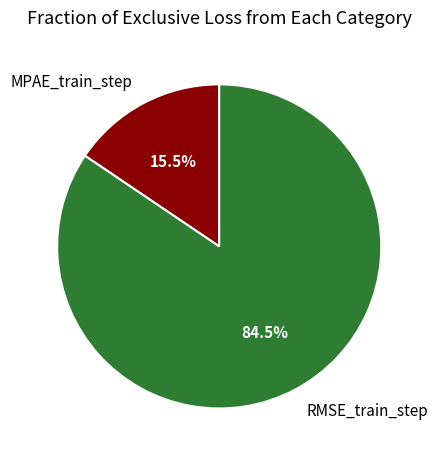

Is MPAE_train_step the majority of the pie?

No